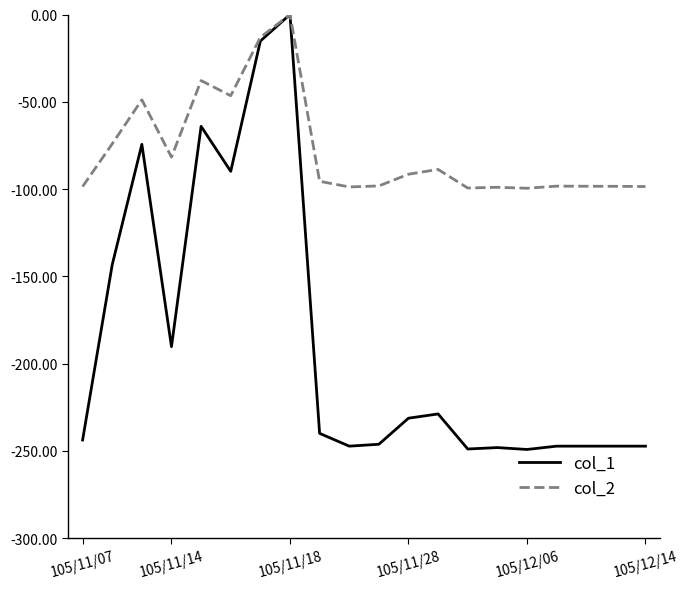

How many lines are shown in the chart?

2